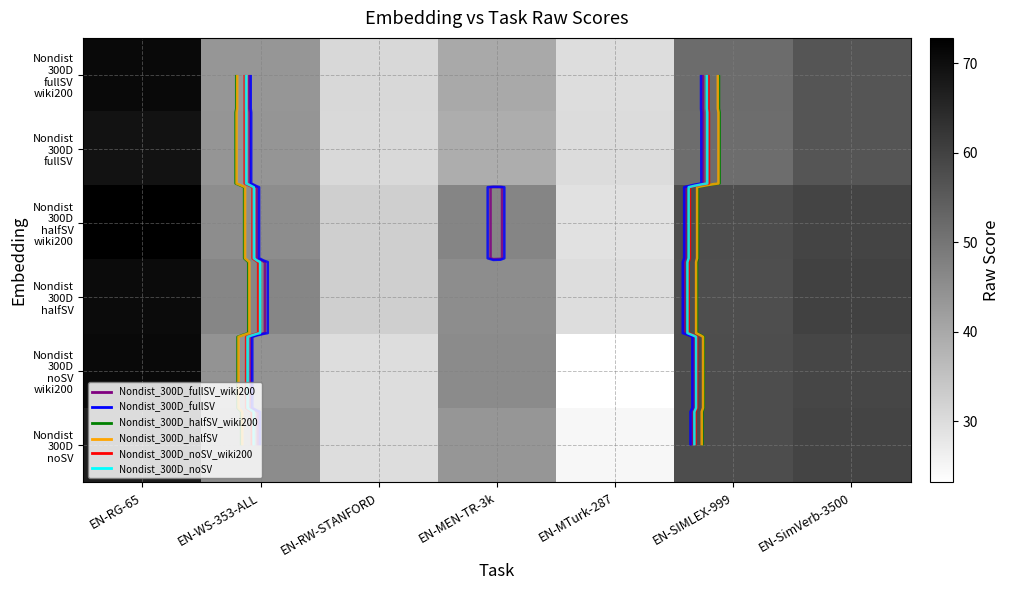

What is the approximate value of Nondist 300D noSV wiki200 at EN-SIMLEX-999?

57.8